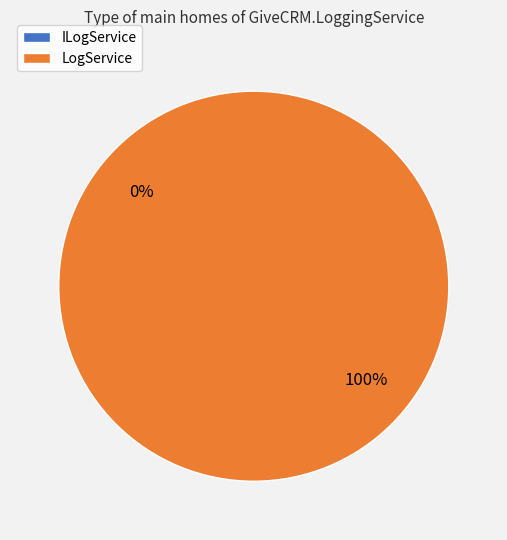

To the nearest percent, what is the average slice percentage?

50%